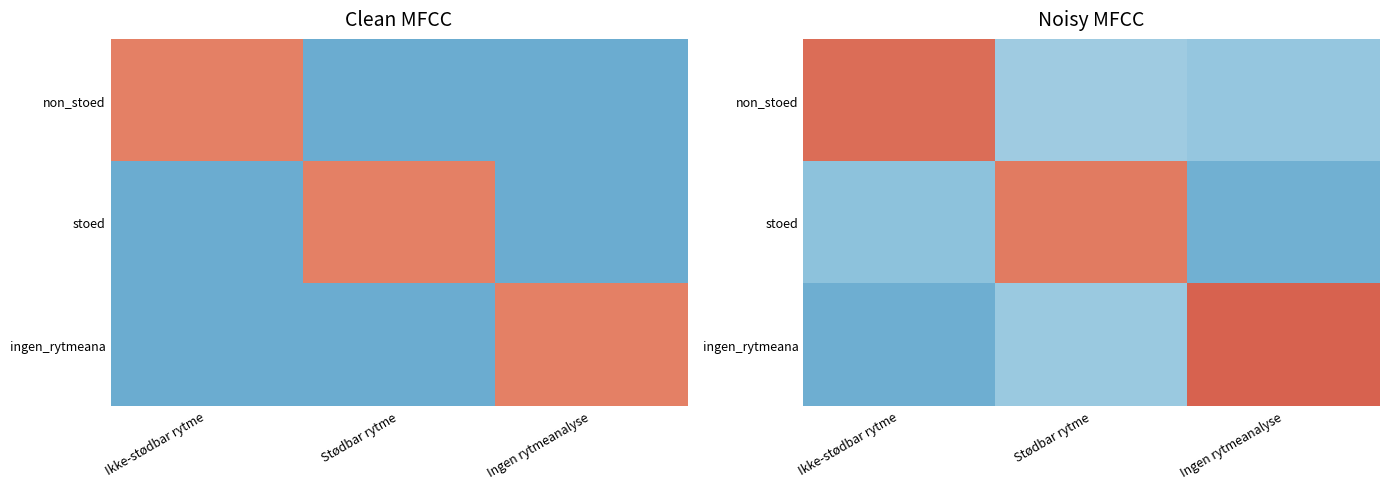

The value of non_stoed at Ingen rytmeanalyse is 0.1. True or false?

True